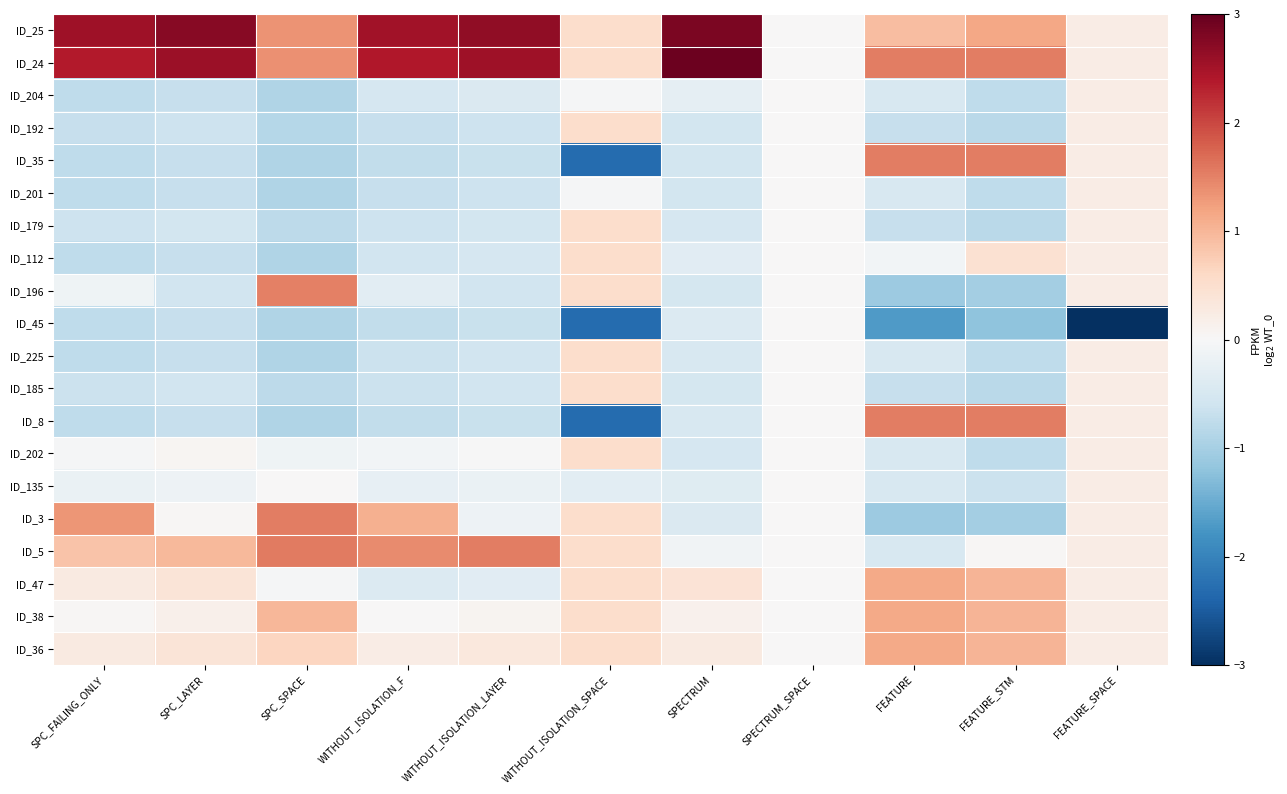

Which has a higher value, SPECTRUM_SPACE or SPC_LAYER?

SPC_LAYER